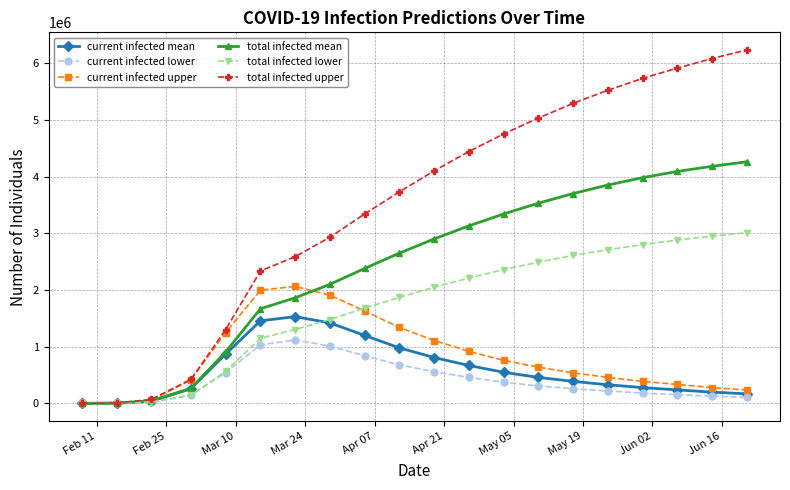

Which series has the largest total across all categories?

total infected upper